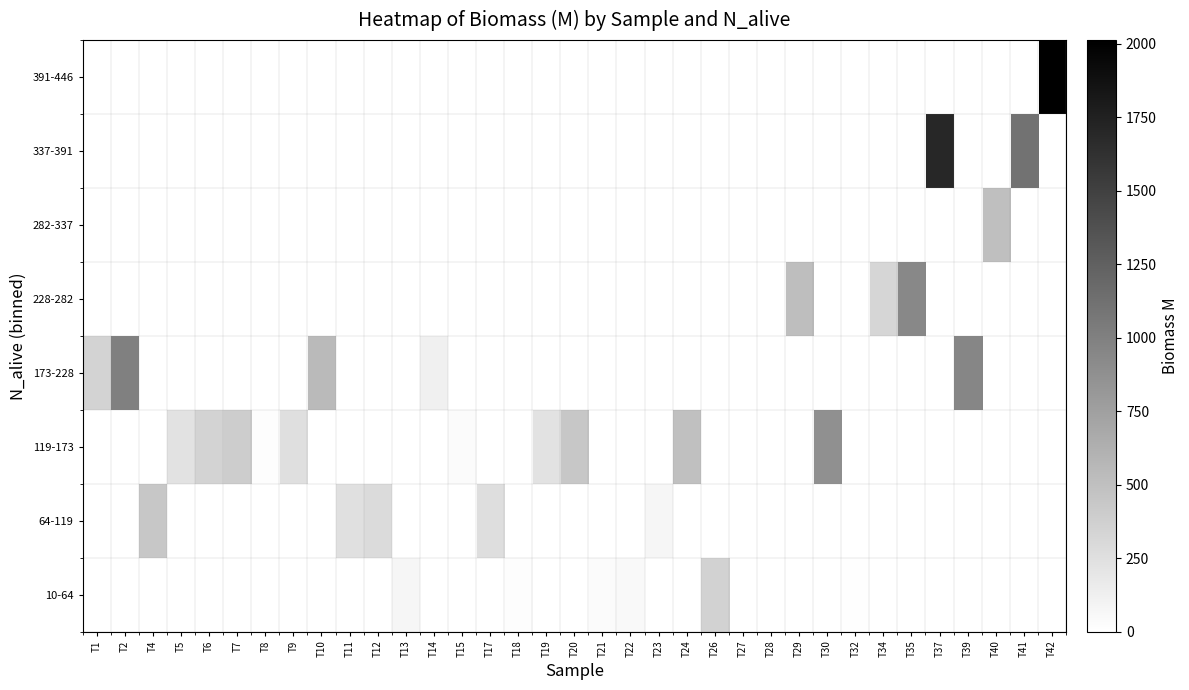

Is the value of 10-64 at T15 greater than the value of 228-282 at T20?

No